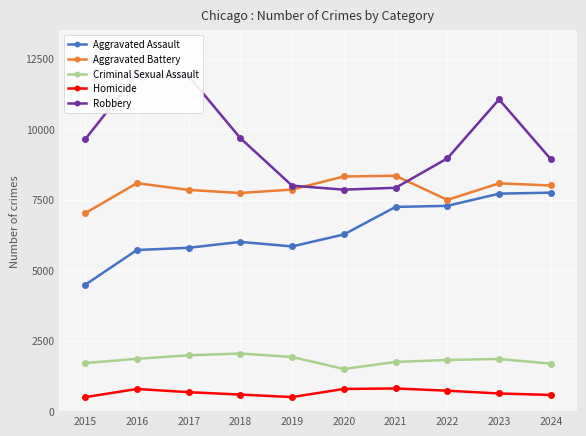

What are all the series names shown in the legend?

Aggravated Assault, Aggravated Battery, Criminal Sexual Assault, Homicide, Robbery